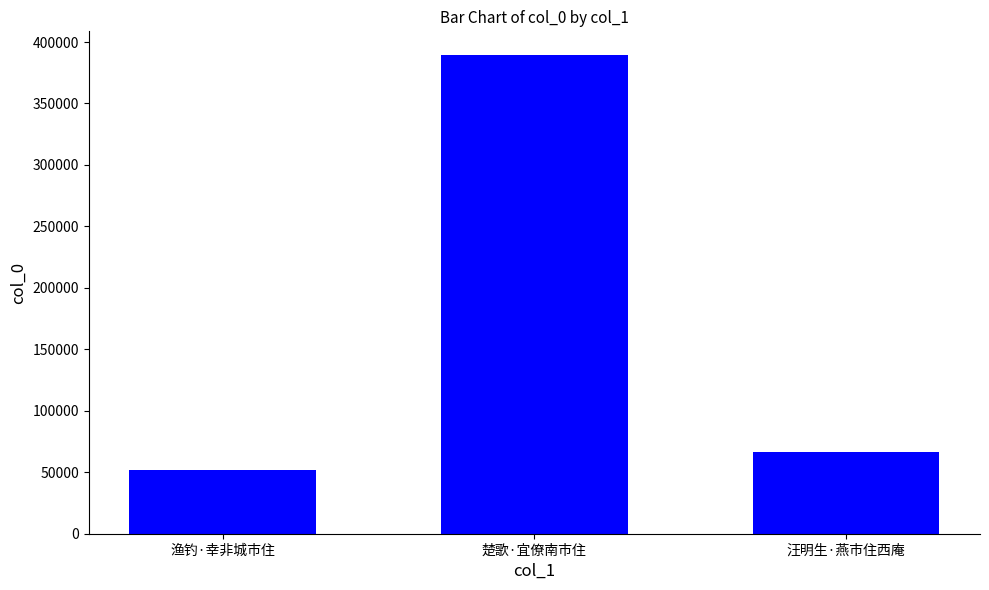

List the labels in order of value, smallest first.

渔钓·幸非城市住, 汪明生·燕市住西庵, 楚歌·宜僚南市住